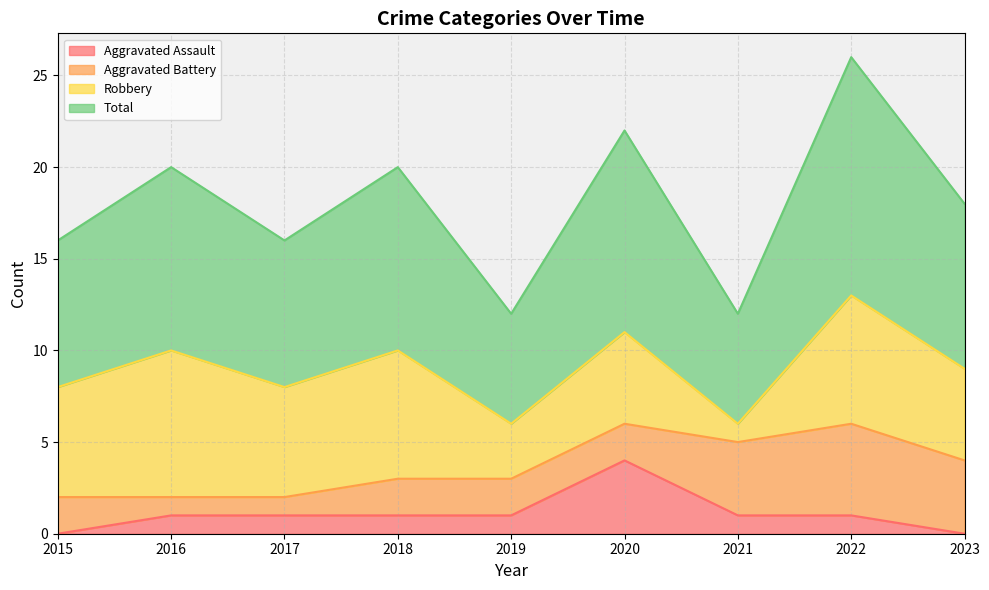

How many Aggravated Assault values are between 1 and 2?

6